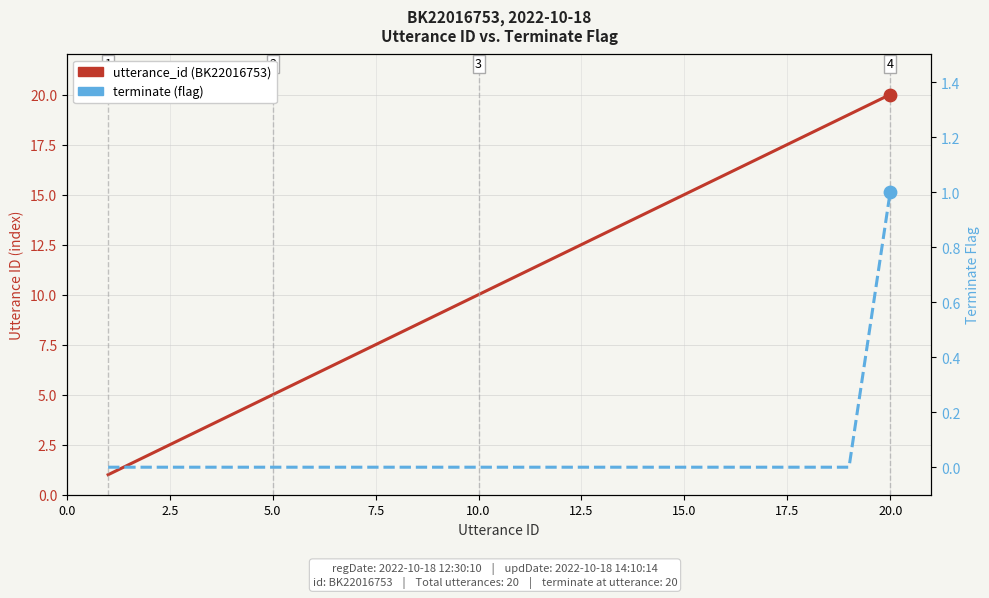

Which series has the largest total across all categories?

utterance_id (BK22016753)